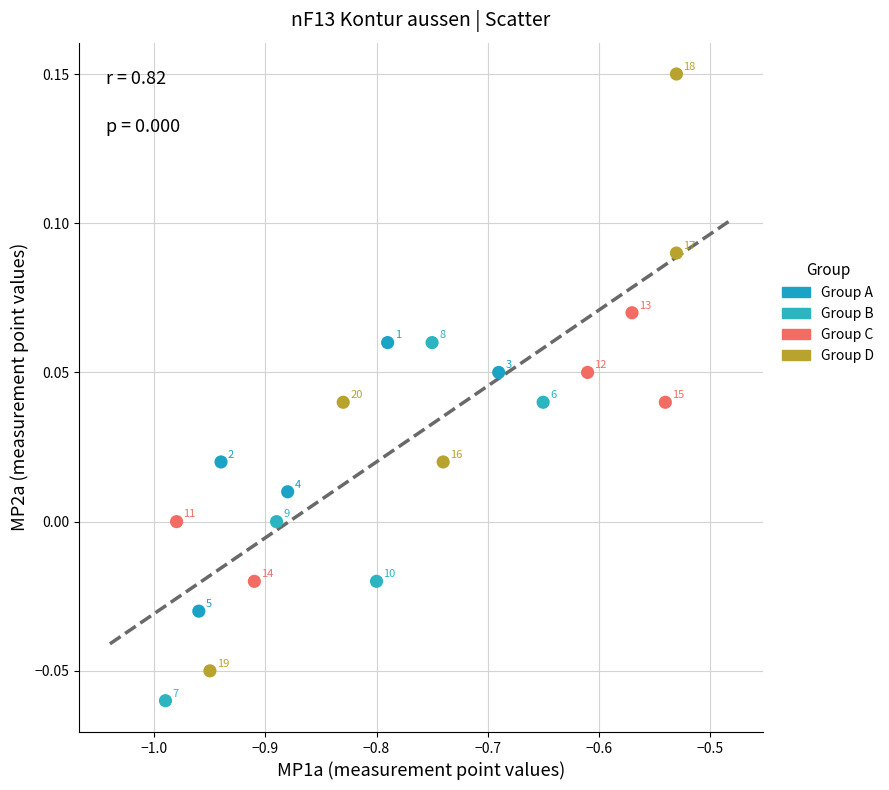

Which series contains the lowest Y value?

Group B